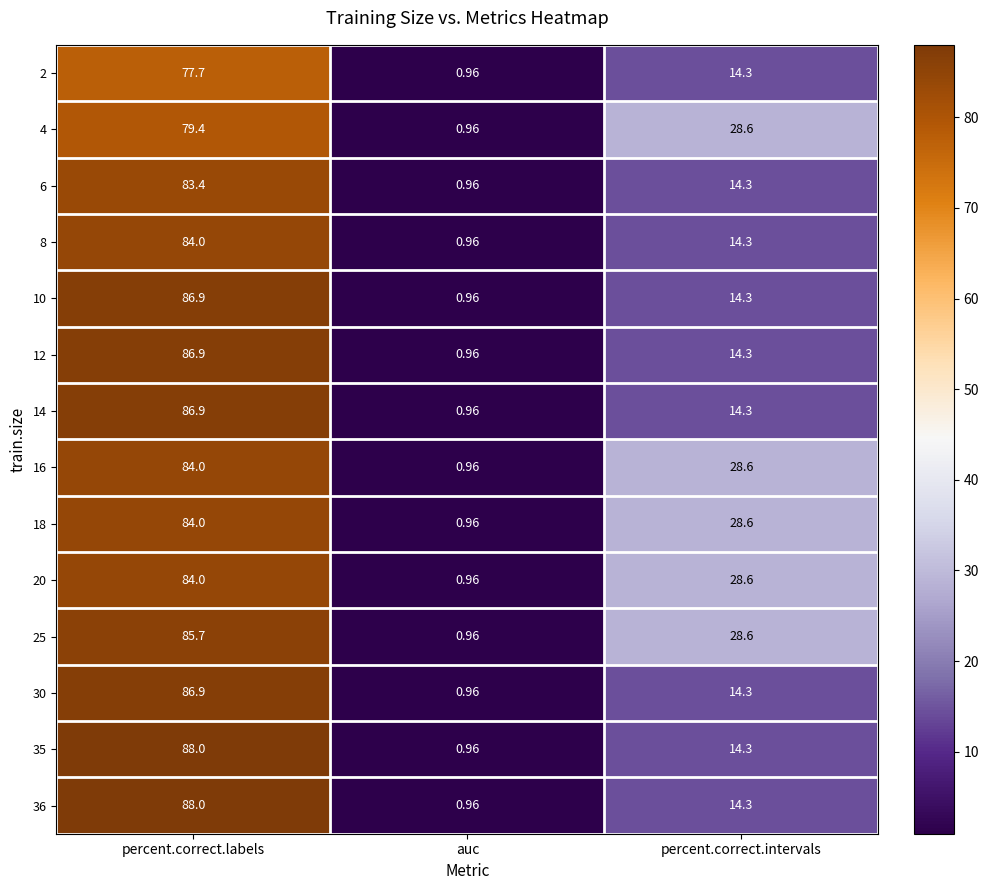

At which category is the sum across all series the highest?

percent.correct.labels